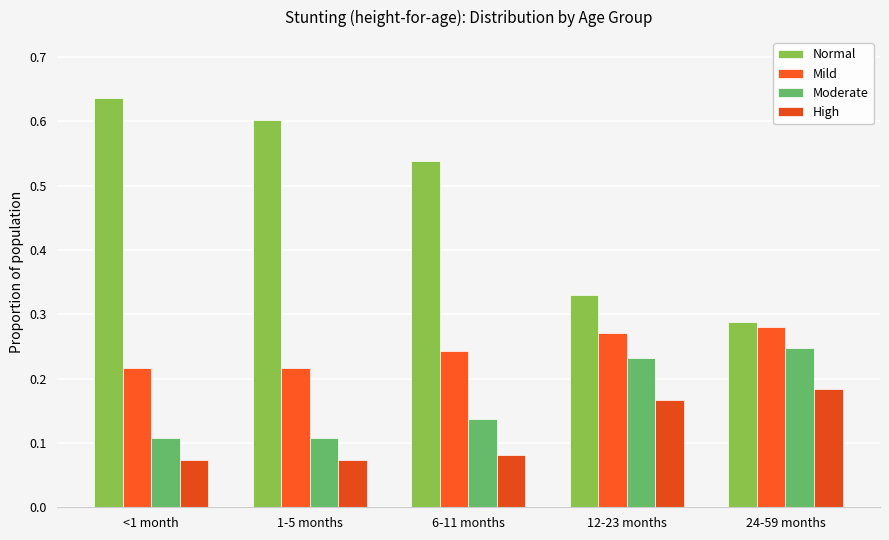

Reading left to right, transcribe all the data shown in this chart.

Normal: <1 month=0.6	1-5 months=0.6	6-11 months=0.5	12-23 months=0.3	24-59 months=0.3
Mild: <1 month=0.2	1-5 months=0.2	6-11 months=0.2	12-23 months=0.3	24-59 months=0.3
Moderate: <1 month=0.1	1-5 months=0.1	6-11 months=0.1	12-23 months=0.2	24-59 months=0.2
High: <1 month=0.1	1-5 months=0.1	6-11 months=0.1	12-23 months=0.2	24-59 months=0.2